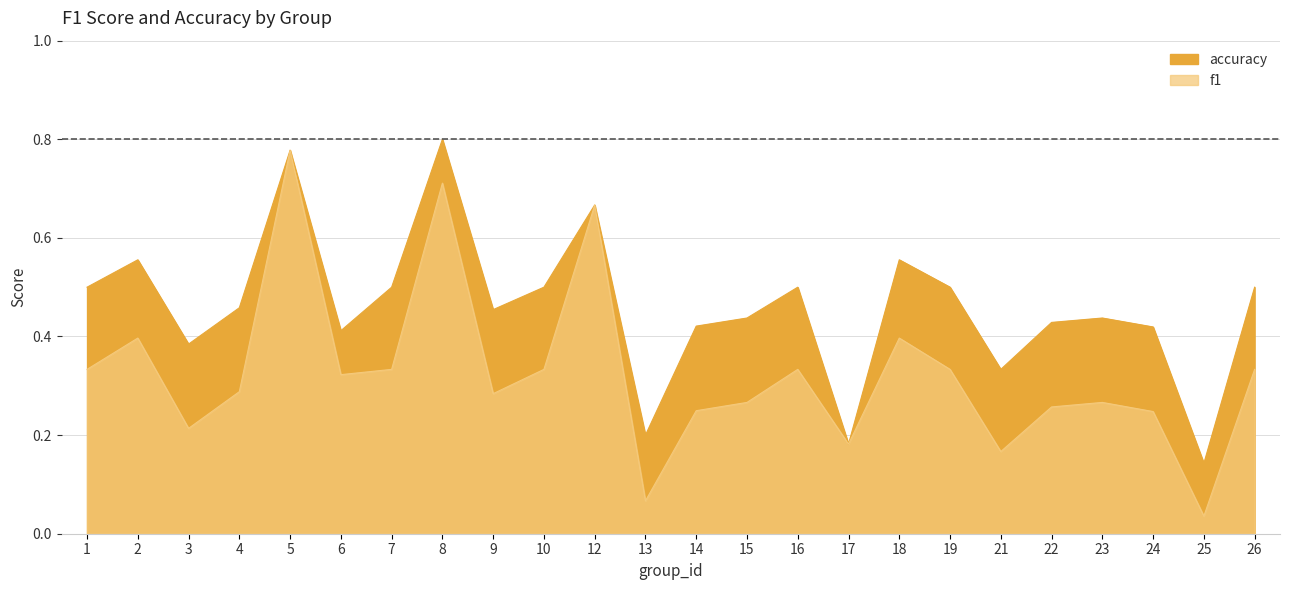

At which category does the chart reach its minimum across all series?

25